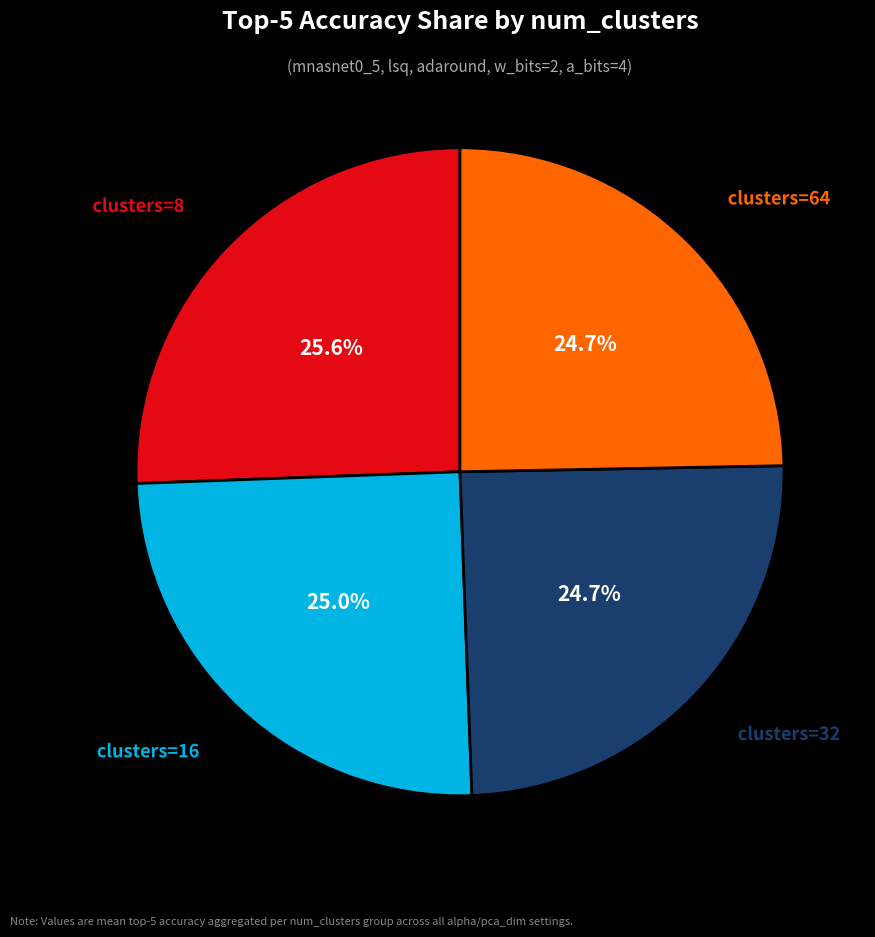

Count the number of slices in the pie.

4